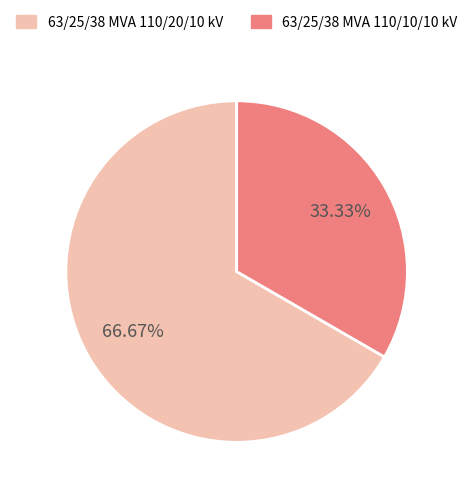

Which has a higher value, 63/25/38 MVA 110/10/10 kV or 63/25/38 MVA 110/20/10 kV?

63/25/38 MVA 110/20/10 kV